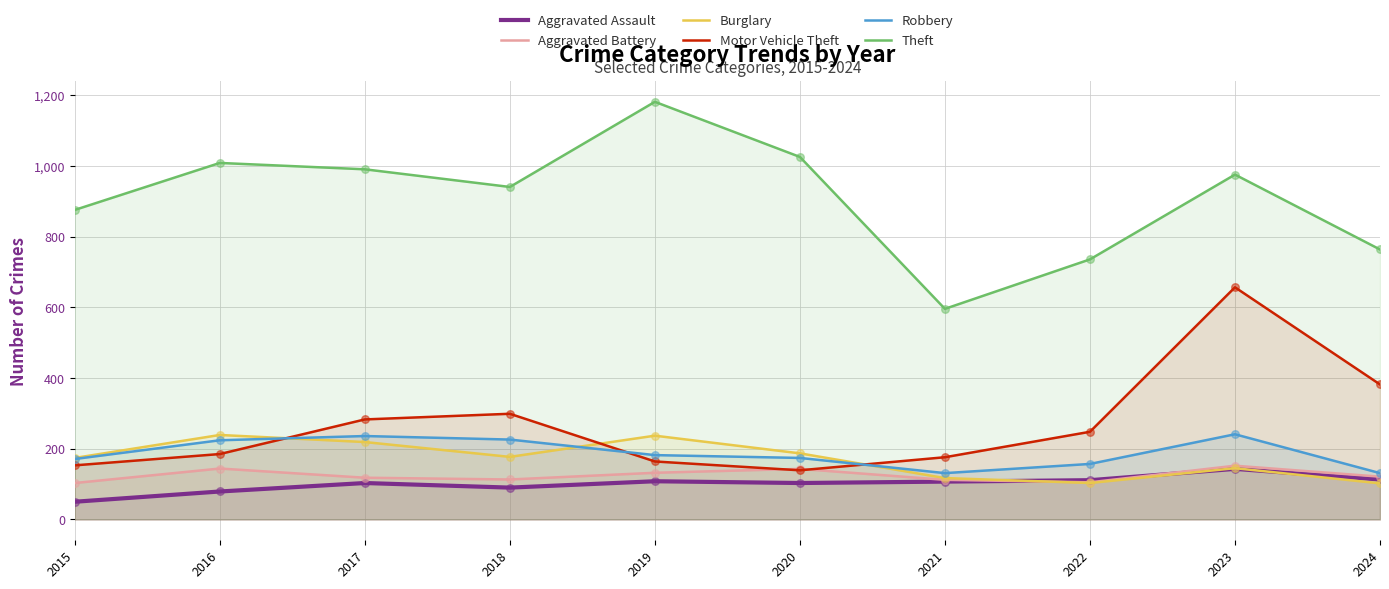

Which series has the largest Y range (max minus min)?

Theft